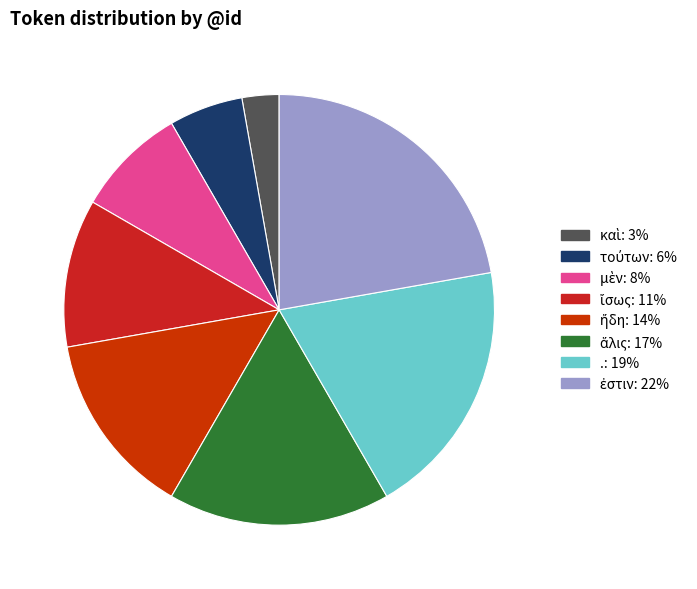

Count the number of slices in the pie.

8